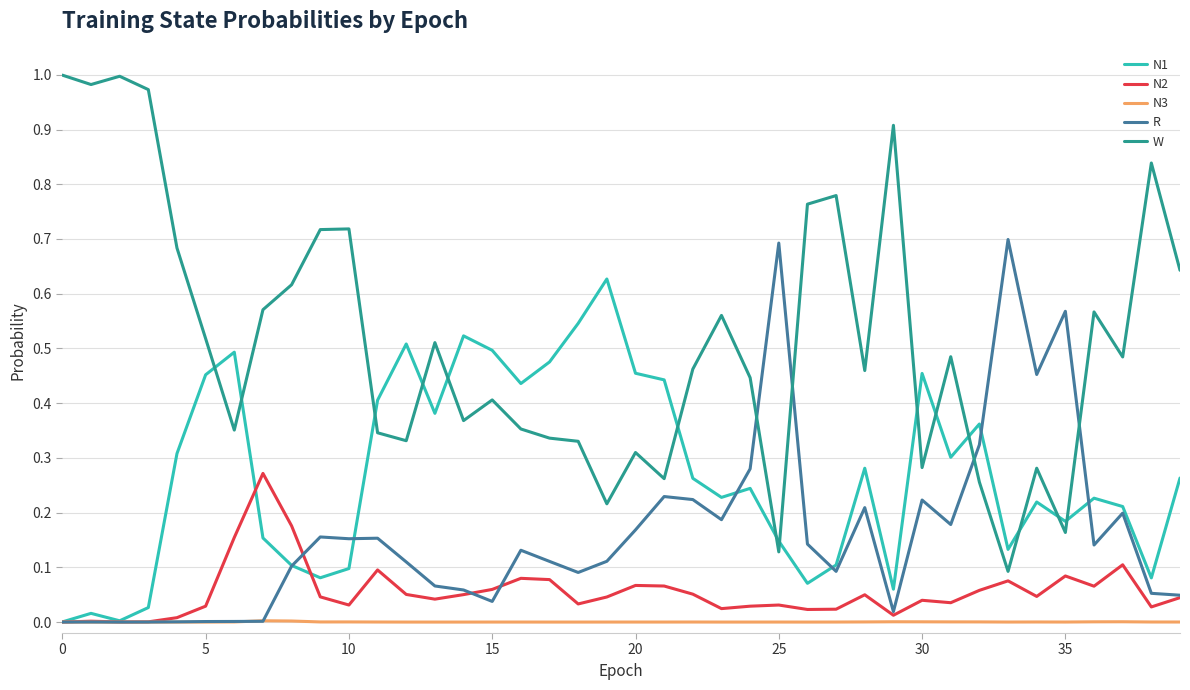

Which series has the largest total across all categories?

W